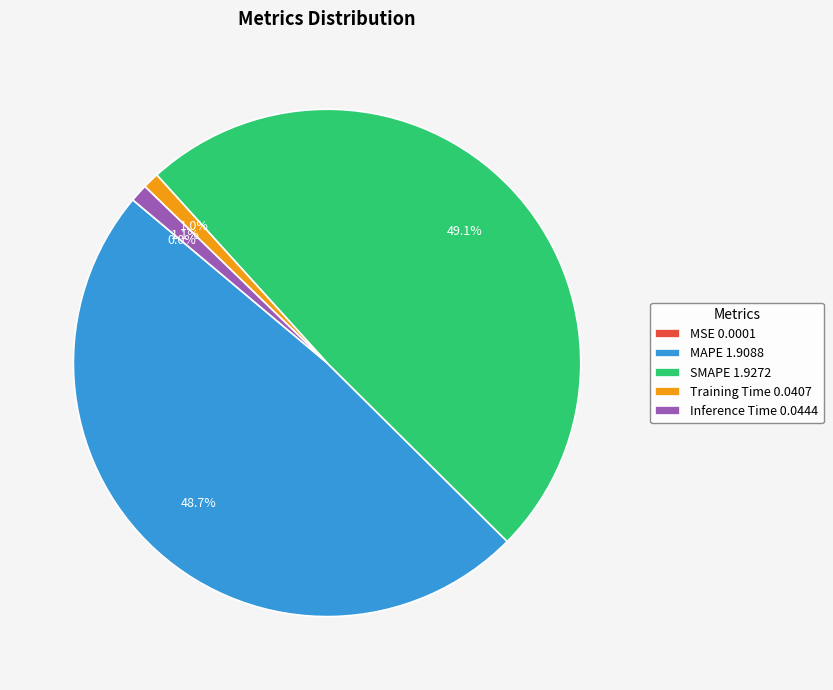

Which has a higher value, SMAPE 1.9272 or Training Time 0.0407?

SMAPE 1.9272